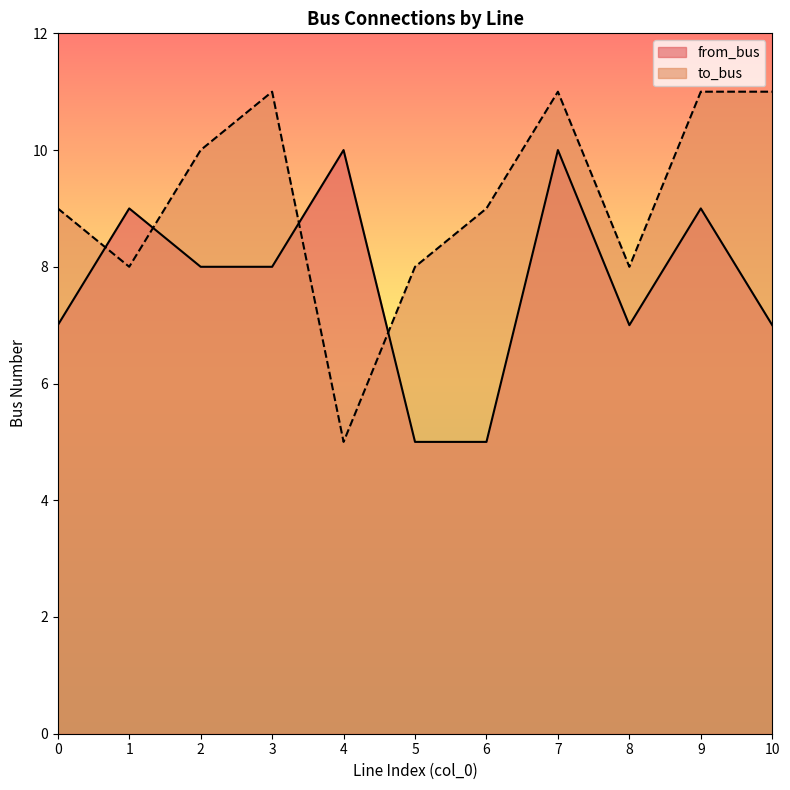

What is the total value across all series at 9?

20